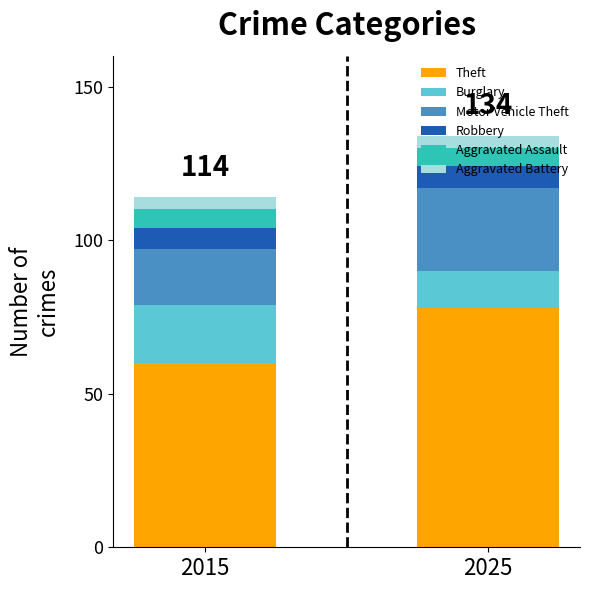

At which category is the sum across all series the highest?

2025